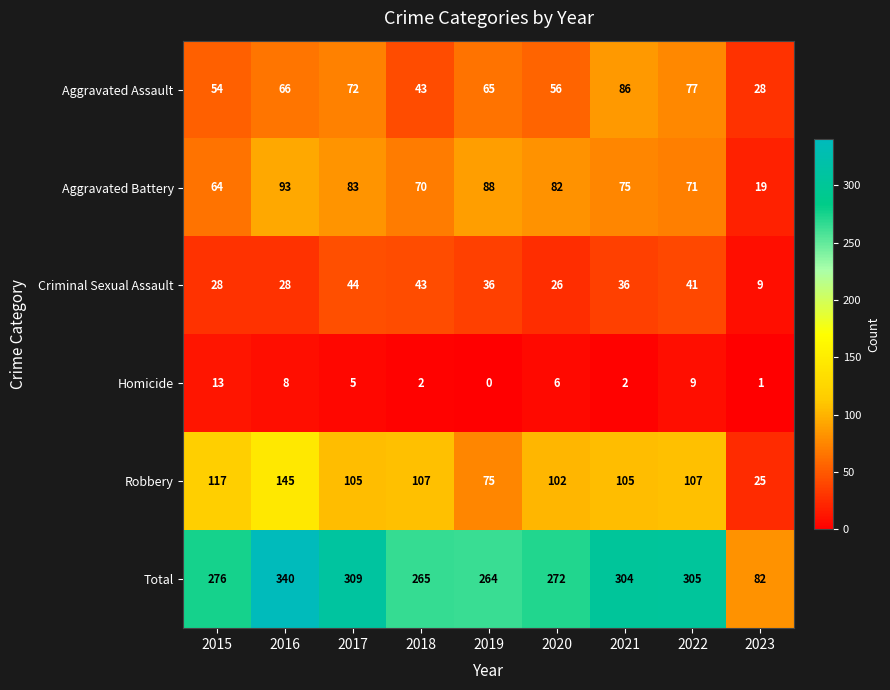

At which label does Robbery first exceed 105?

2015